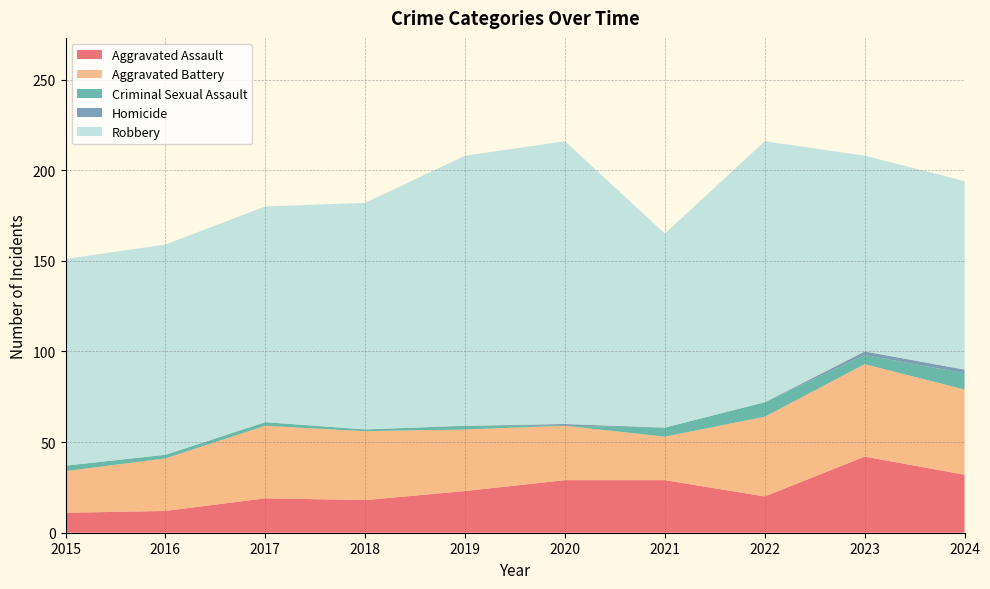

Reading left to right, transcribe all the data shown in this chart.

Aggravated Assault: 11	12	19	18	23	29	29	20	42	32
Aggravated Battery: 23	29	40	38	34	30	24	44	51	47
Criminal Sexual Assault: 3	2	2	1	2	0	5	8	5	9
Homicide: 0	0	0	0	0	1	0	0	2	2
Robbery: 114	116	119	125	149	156	107	144	108	104